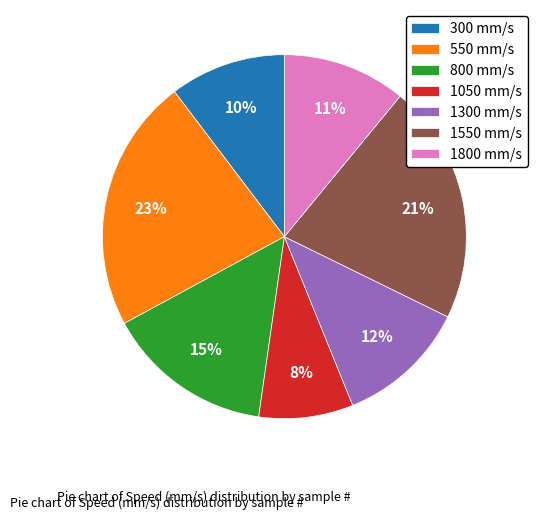

To the nearest percent, what percentage of the pie is 800 mm/s?

15%